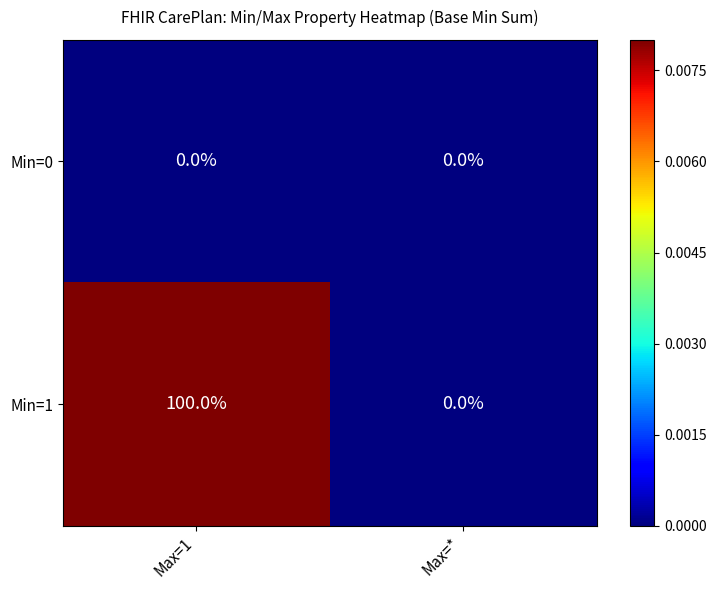

Which series has the largest total across all categories?

Min=1